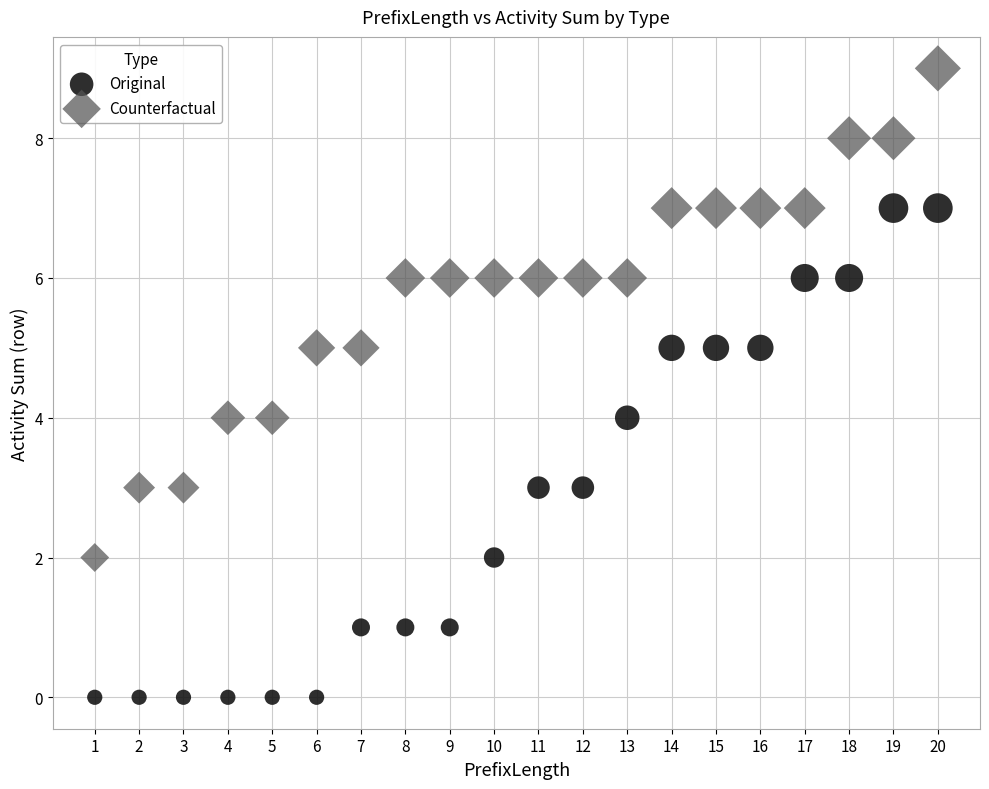

Which series contains the highest Y value?

Counterfactual